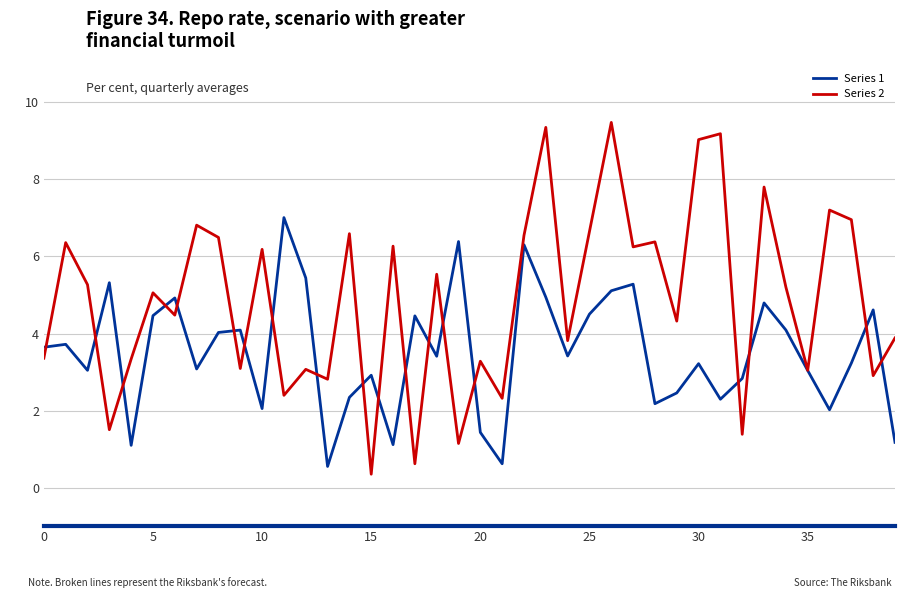

True or false: Series 1 and Series 2 intersect in this chart.

True